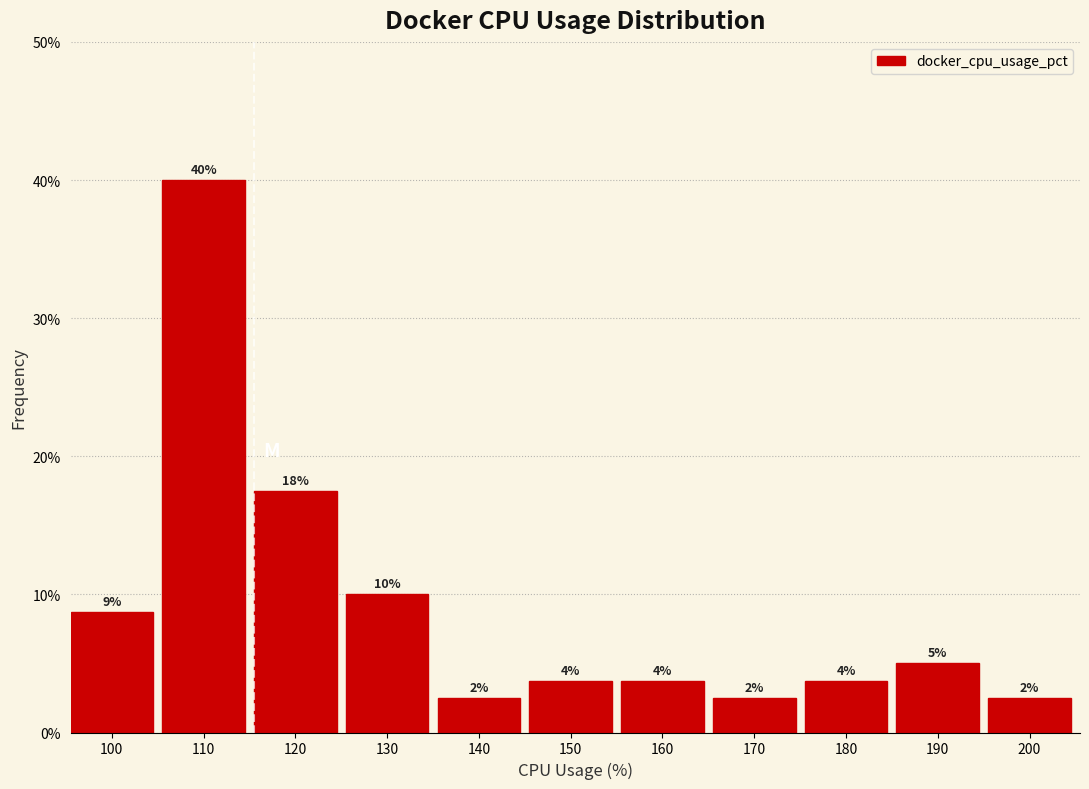

How many bars are there in total?

11